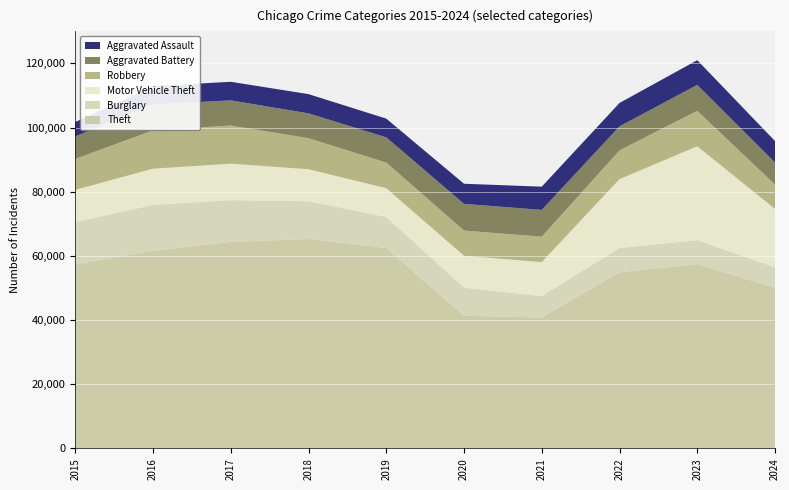

Reading left to right, extract all data points from this chart.

Theft: 2015=57351	2016=61623	2017=64386	2018=65290	2019=62495	2020=41341	2021=40816	2022=54887	2023=57453	2024=50070
Burglary: 2015=13184	2016=14289	2017=13001	2018=11747	2019=9638	2020=8758	2021=6662	2022=7592	2023=7483	2024=6341
Motor Vehicle Theft: 2015=10068	2016=11285	2017=11380	2018=9985	2019=8978	2020=9959	2021=10604	2022=21463	2023=29250	2024=18261
Robbery: 2015=9638	2016=11960	2017=11880	2018=9681	2019=7995	2020=7855	2021=7920	2022=8963	2023=11053	2024=7570
Aggravated Battery: 2015=7019	2016=8086	2017=7845	2018=7735	2019=7858	2020=8321	2021=8347	2022=7492	2023=8077	2024=6894
Aggravated Assault: 2015=4480	2016=5713	2017=5793	2018=6002	2019=5841	2020=6265	2021=7242	2022=7280	2023=7710	2024=6676